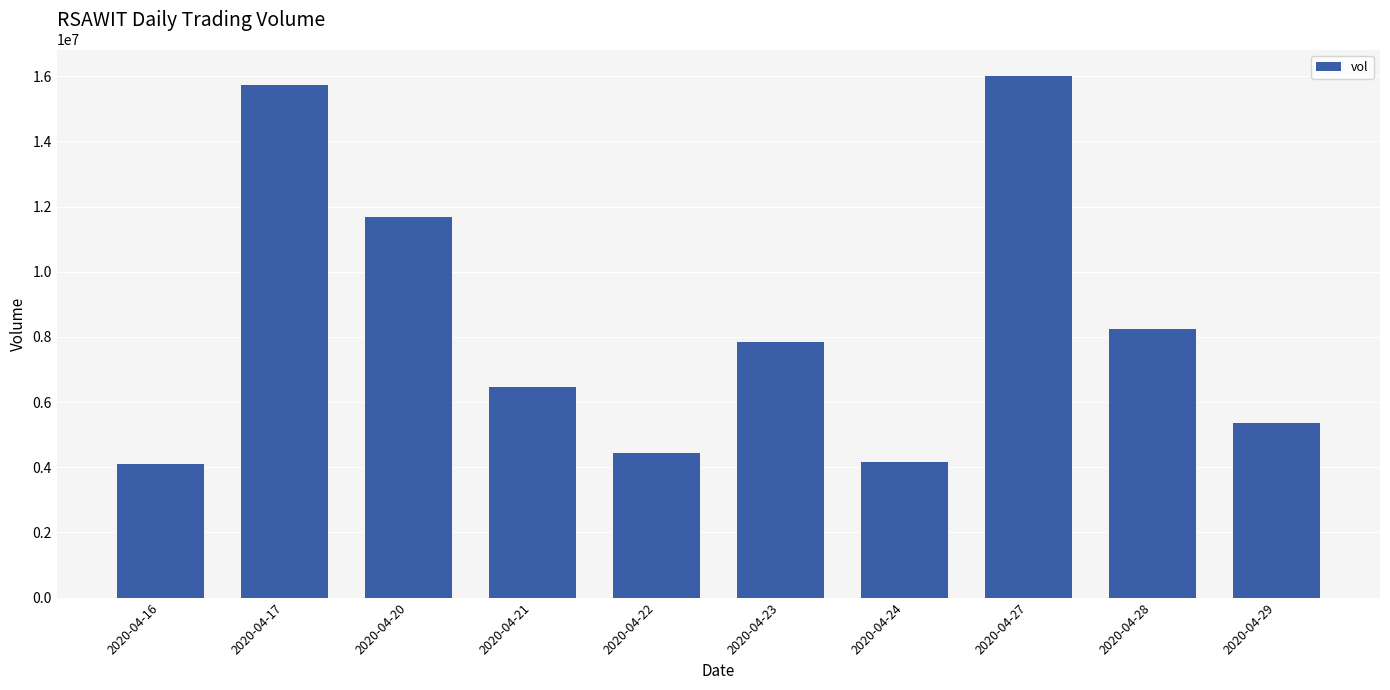

The value at 2020-04-21 is 6472400. True or false?

True